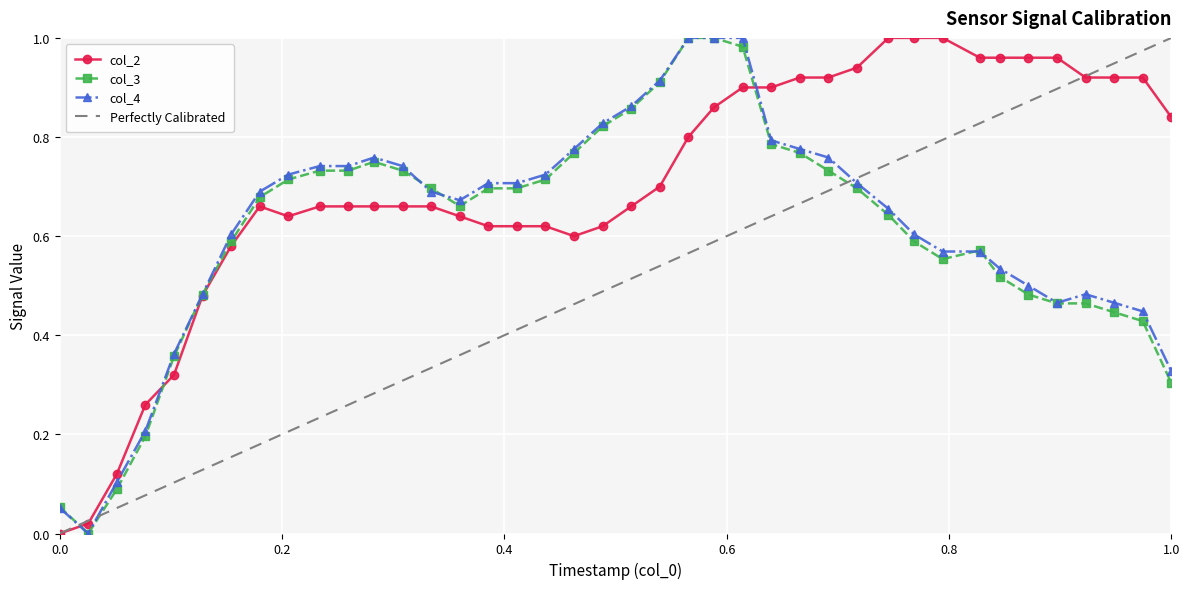

True or false: col_4 has more than 1 points higher than both neighbors.

True